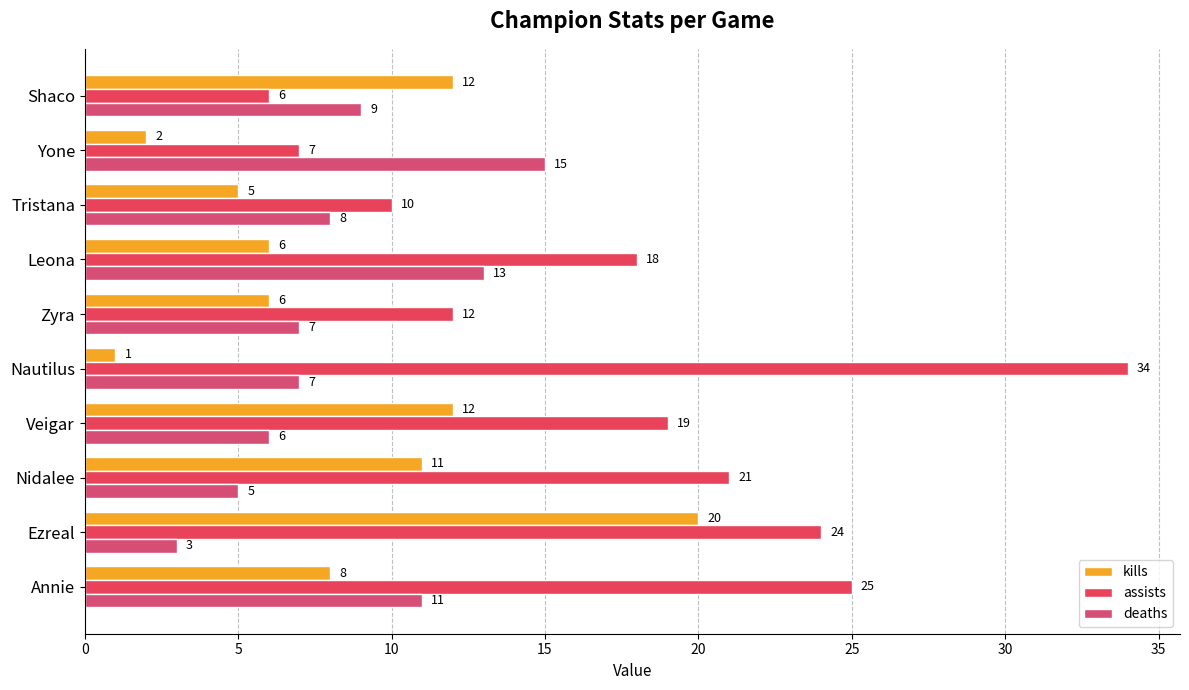

List the series in order of their peak value, highest first.

assists, kills, deaths